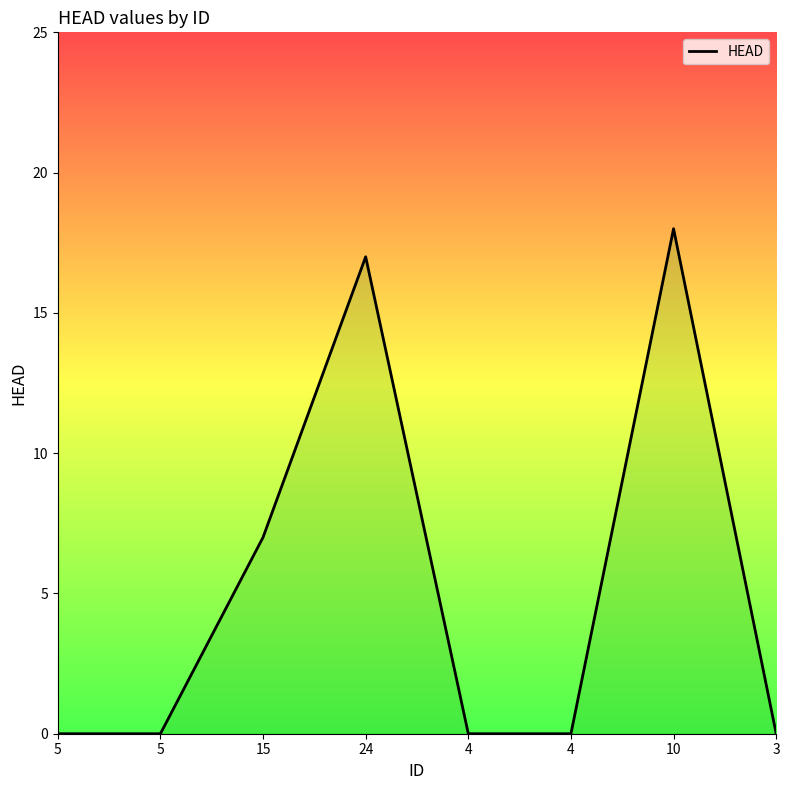

Reading left to right, extract all data points from this chart.

0	0	7	17	0	0	18	0